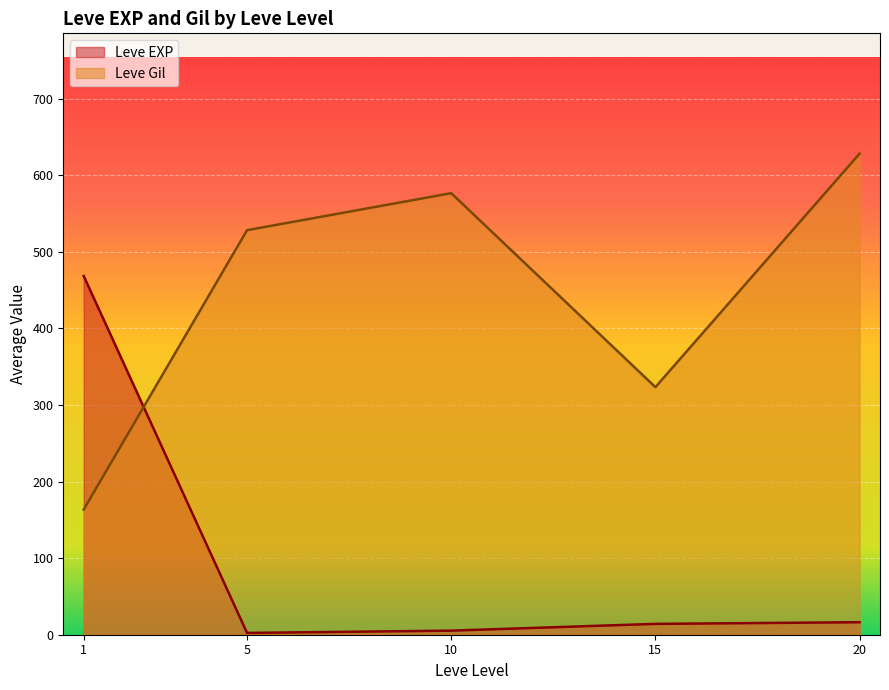

What is the difference between the second highest and second lowest values in the Leve Gil series?

253.3